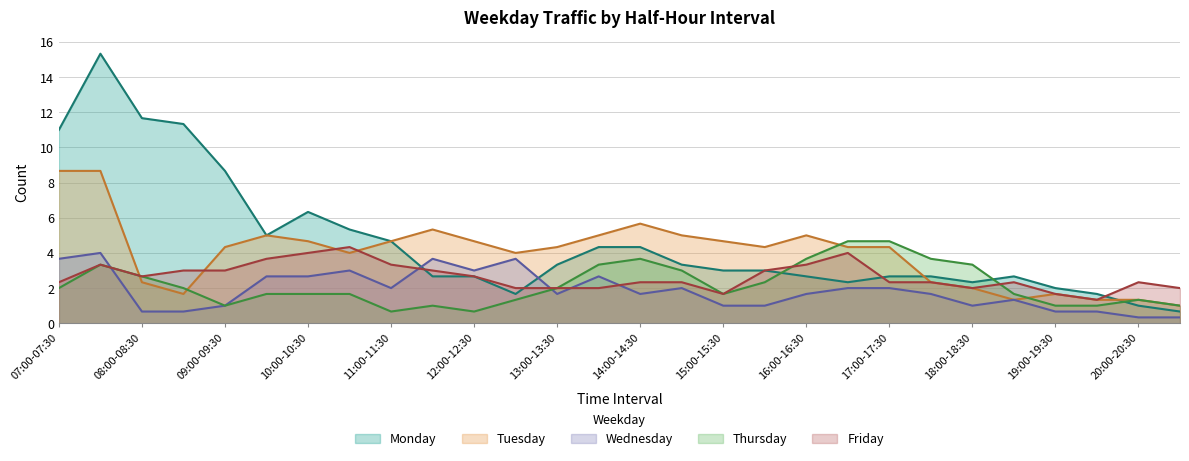

Between 09:00-09:30 and 17:00-17:30, which series saw the biggest shift?

Monday